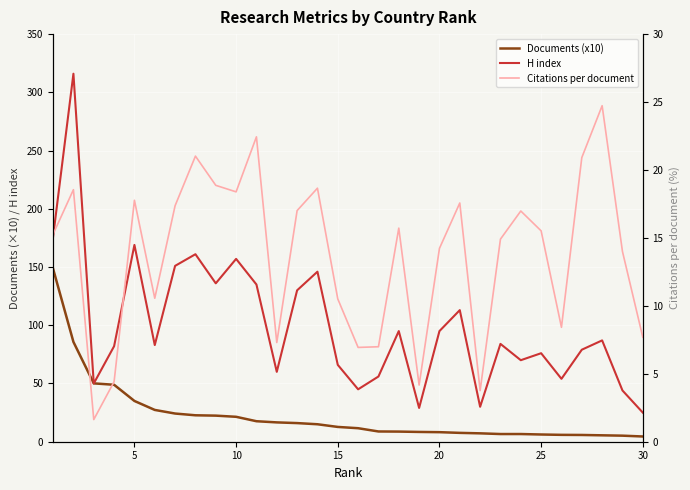

Does the chart display data point markers on the line(s)?

No